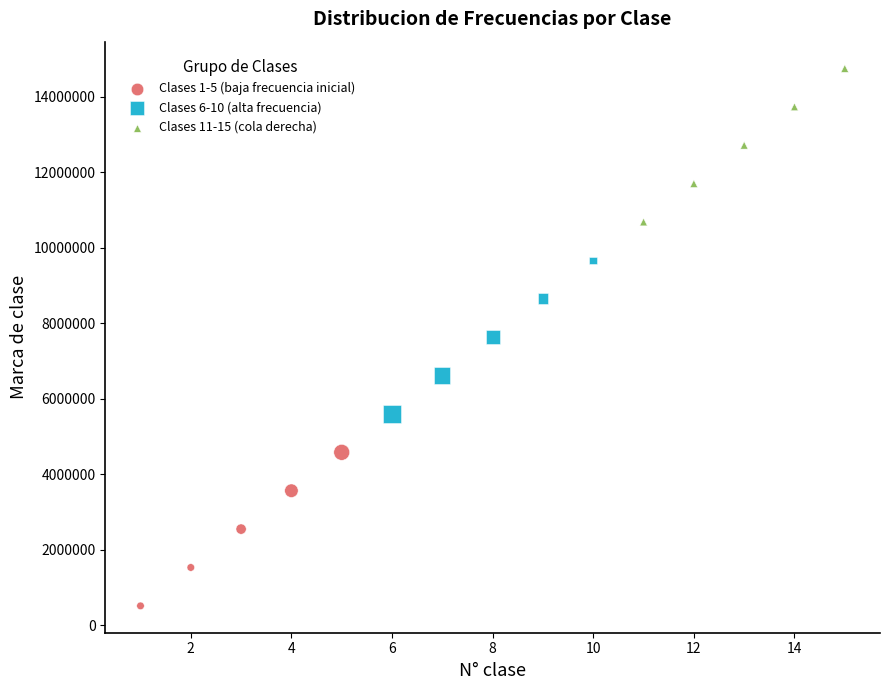

Which series has the widest spread of Y values?

Clases 11-15 (cola derecha)